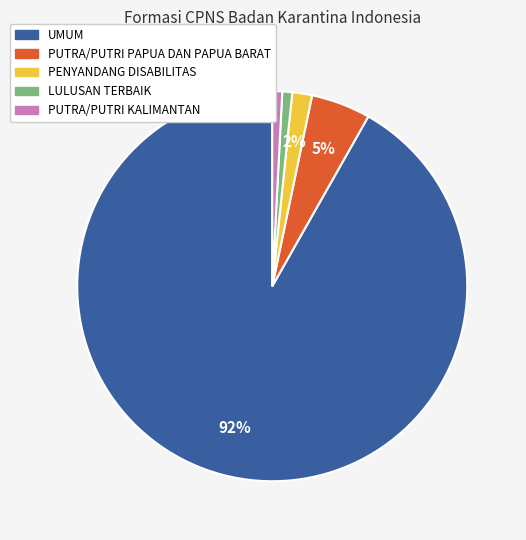

Which slice represents more than half of the pie?

UMUM